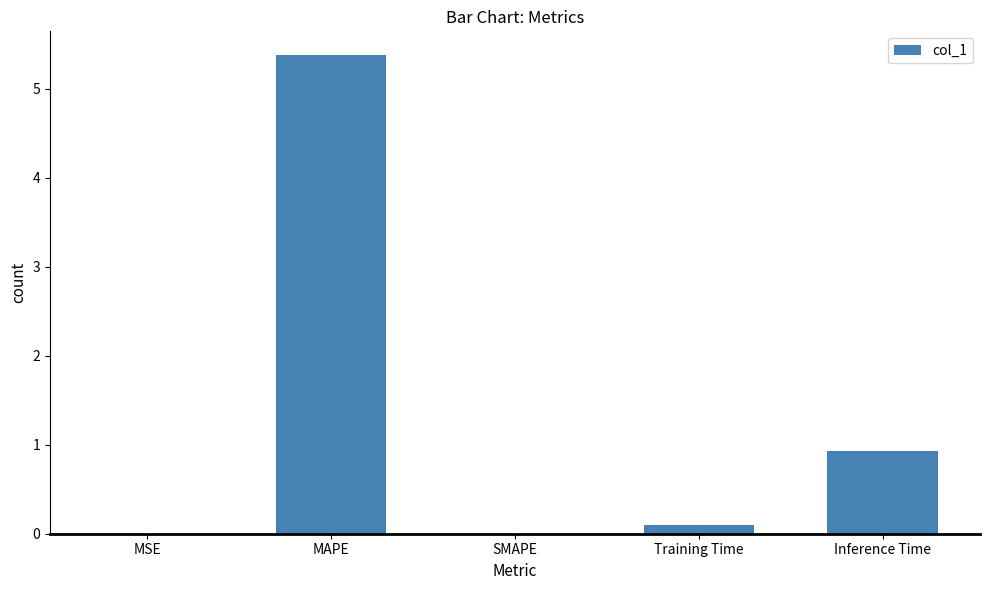

True or false: the data shows 0.0 at SMAPE.

True